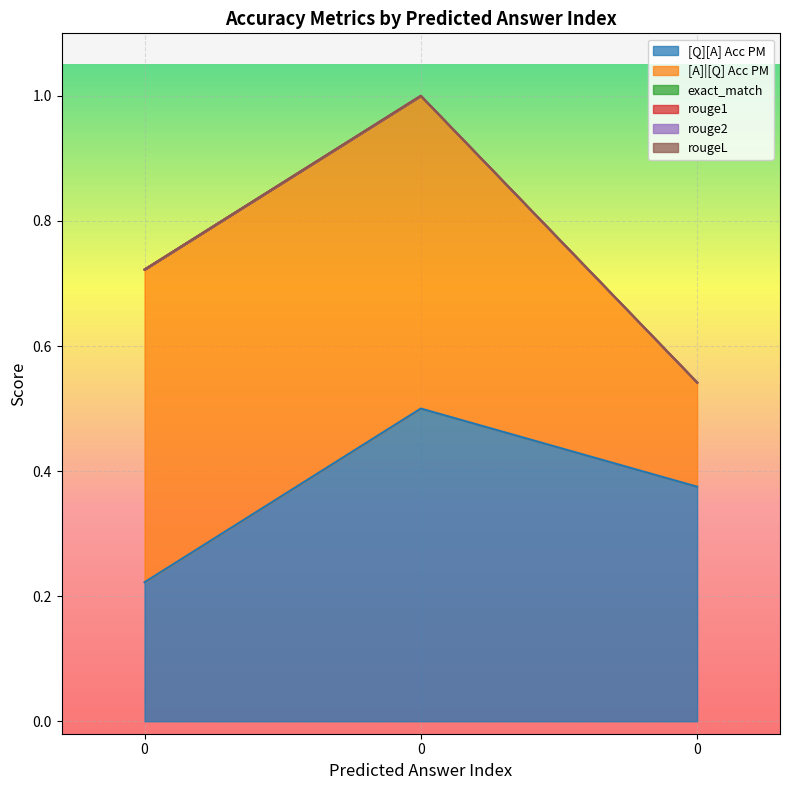

What is the total value across all series at 0?

0.7